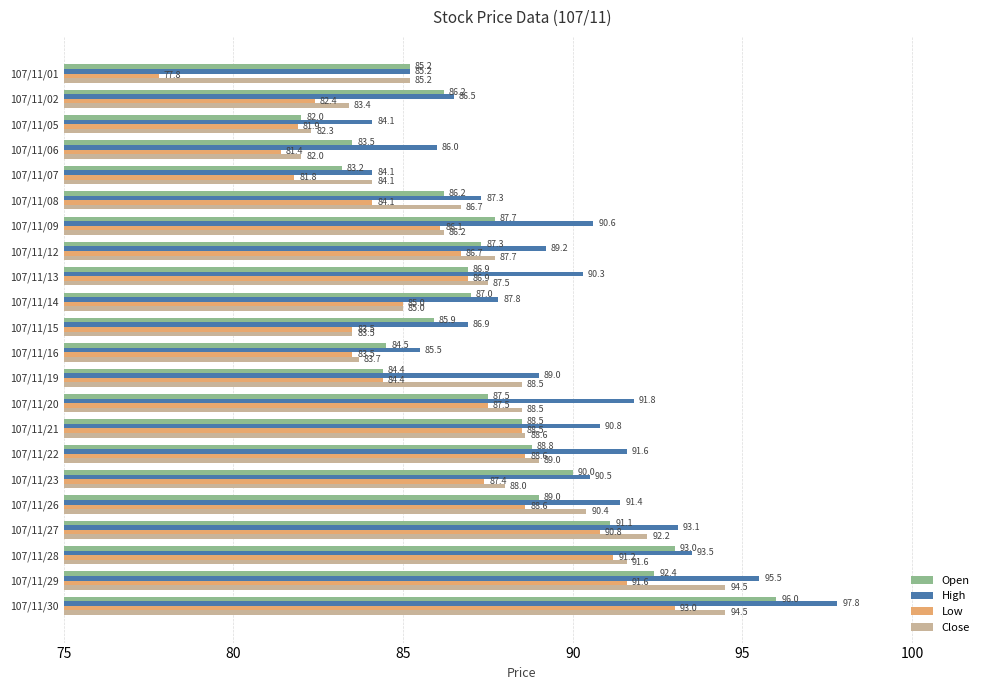

The value of Close at 107/11/13 is 127.5. True or false?

False